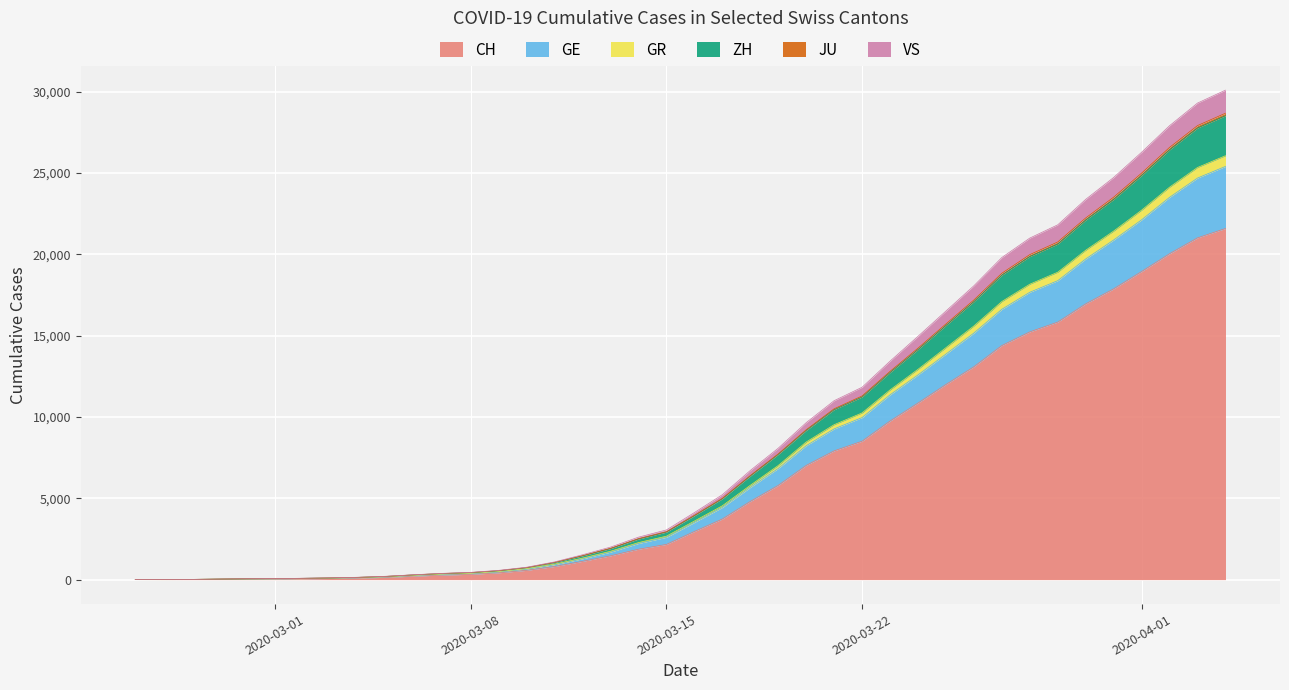

What is the maximum value for CH?

21593